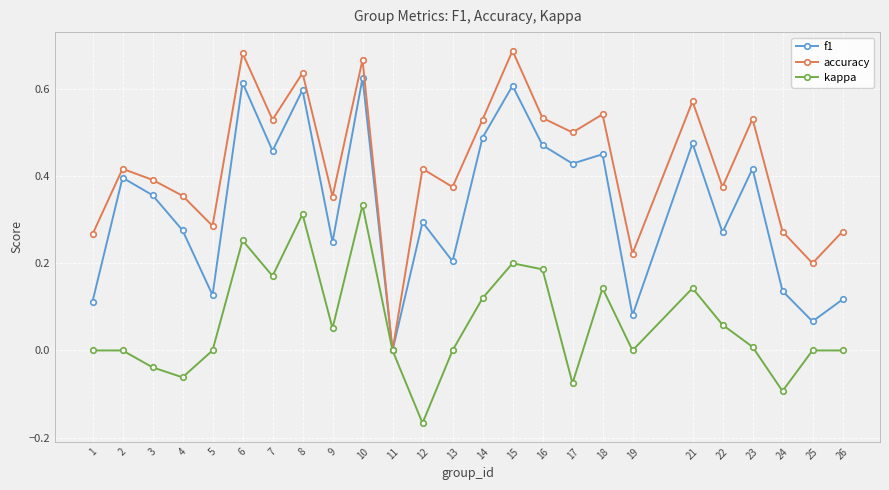

Which label corresponds to the smallest value in the chart?

12